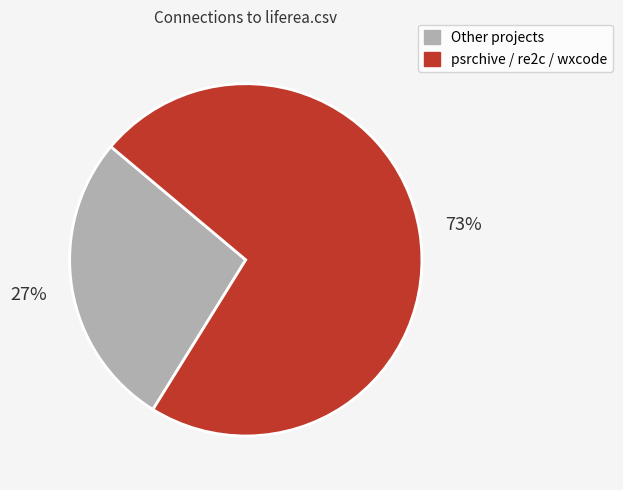

To the nearest percent, what is the average slice percentage?

50%